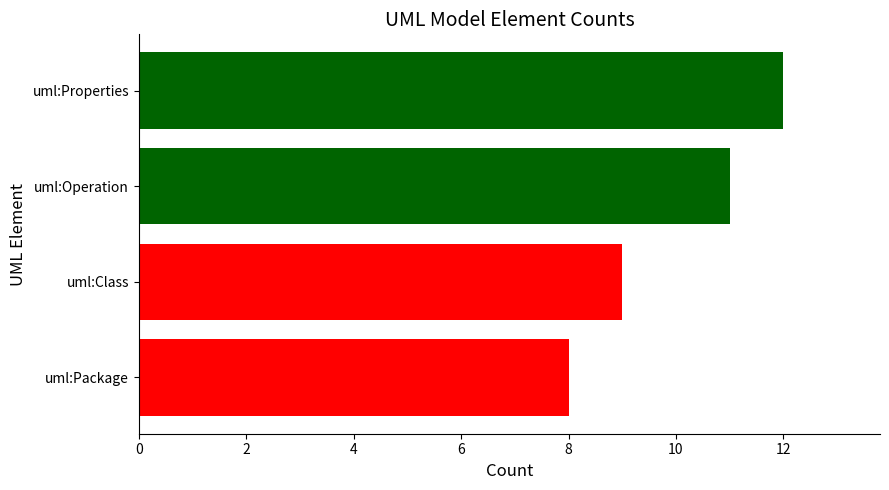

Reading top to bottom, list all the values displayed in this chart.

12	11	9	8